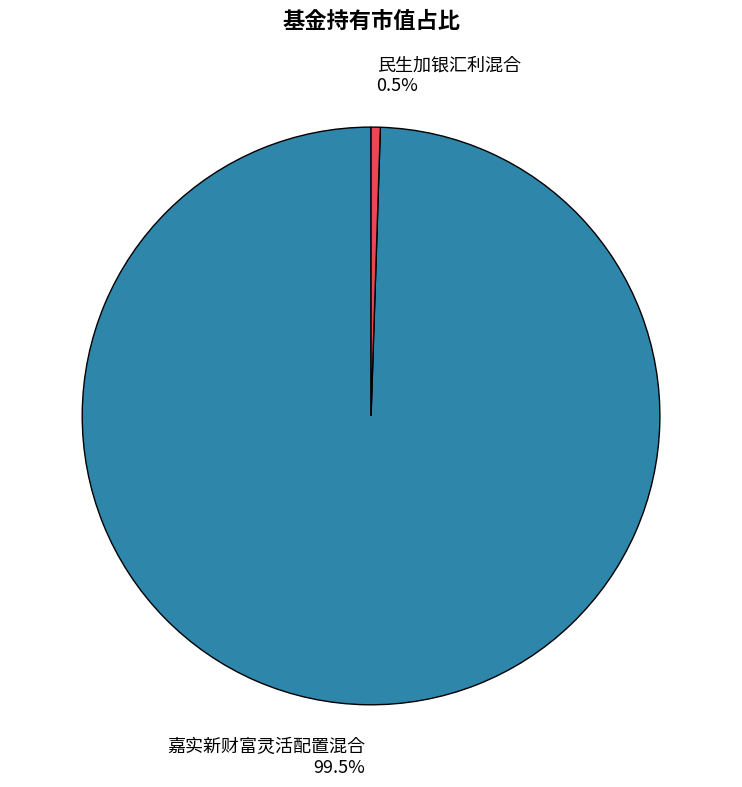

Is there a majority slice in this chart?

Yes